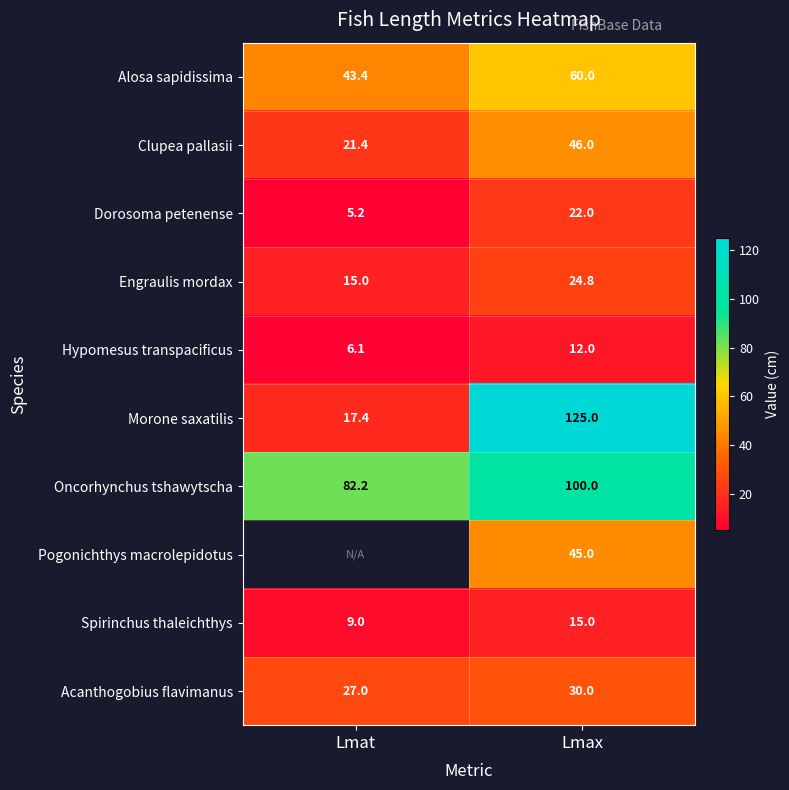

What is the total value across all series at Lmax?

479.8